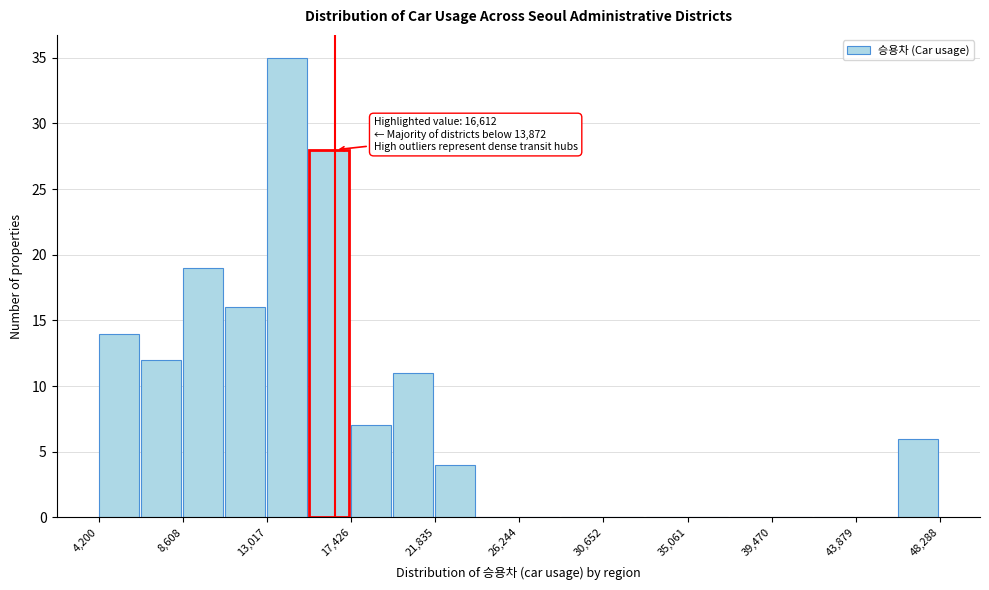

Which range on the x-axis has the tallest bar?

13000 to 15000